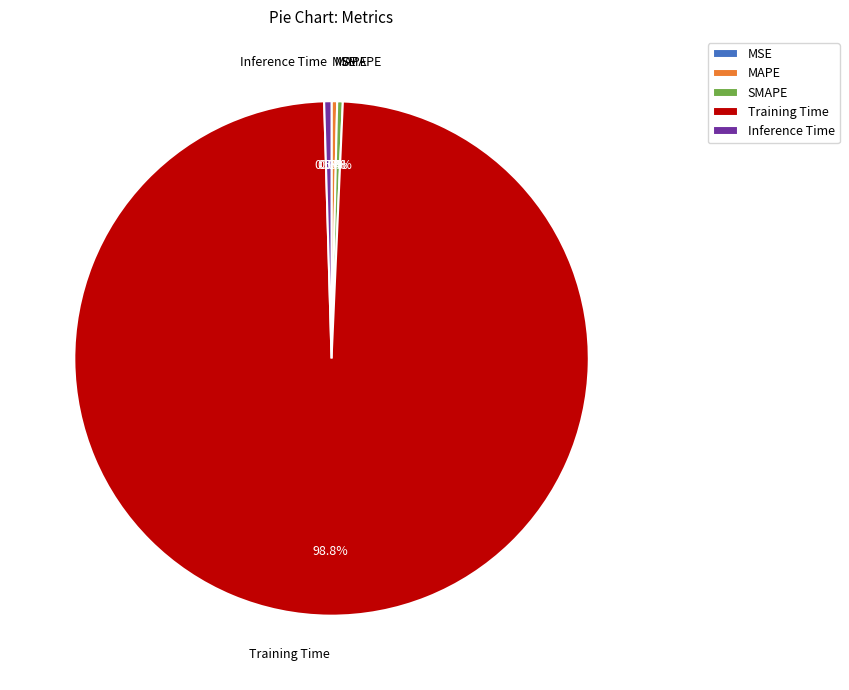

How much of the chart is everything except SMAPE?

99.6%